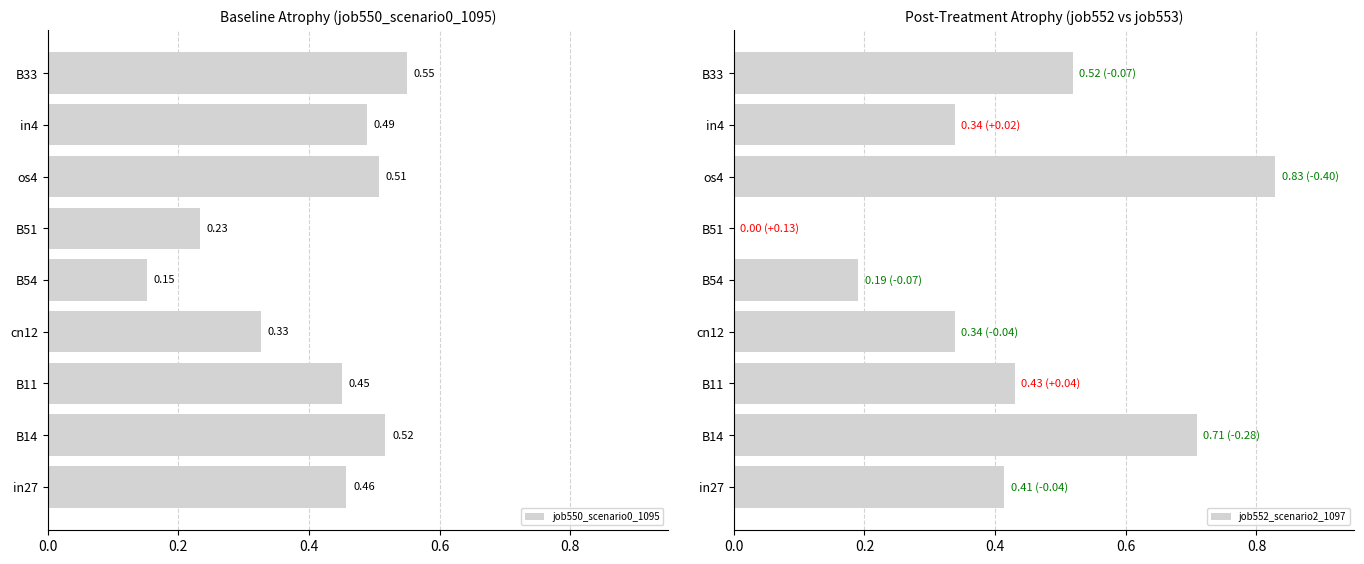

Count the number of data series in this chart.

2